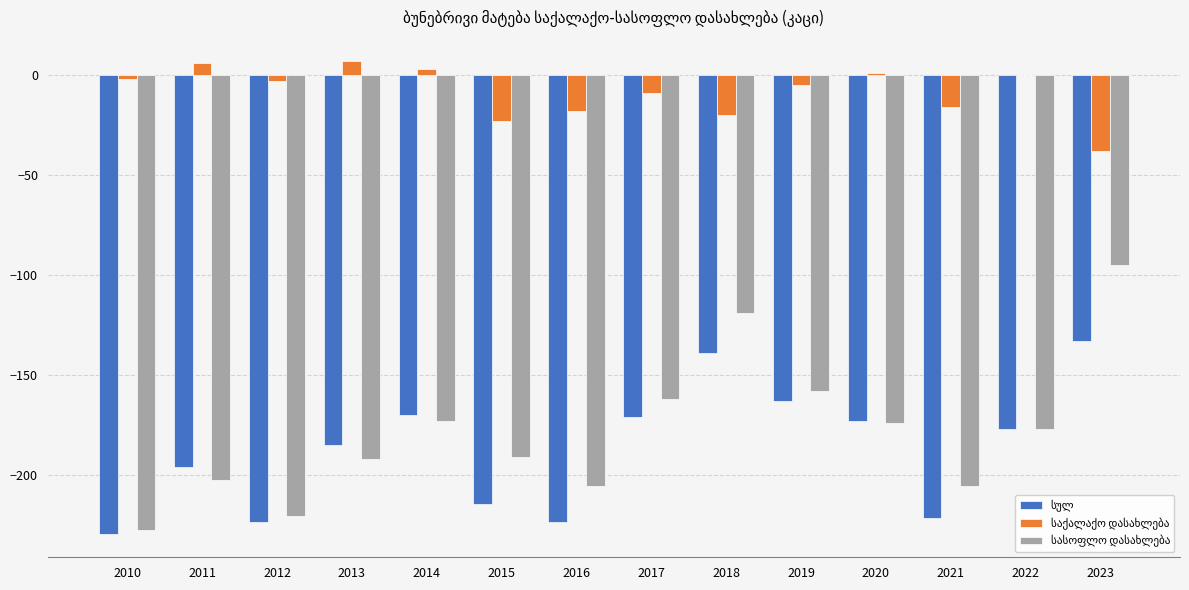

What is the total value across all series at 2023?

-266